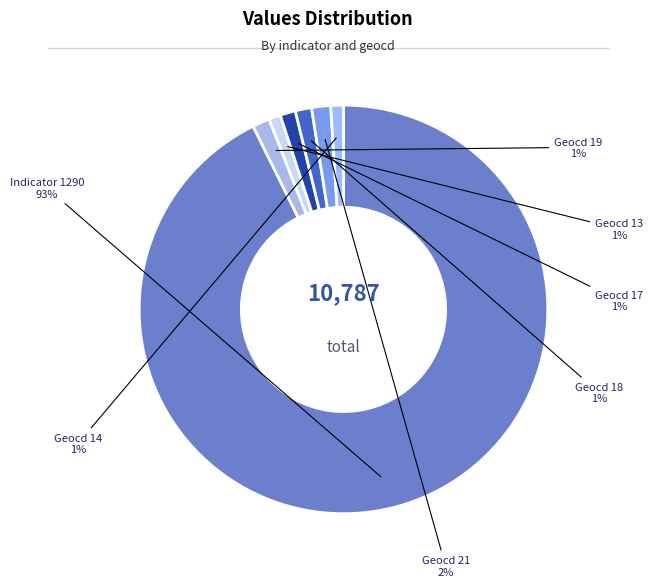

Which has a higher value, Indicator 1290 or Geocd 17?

Indicator 1290